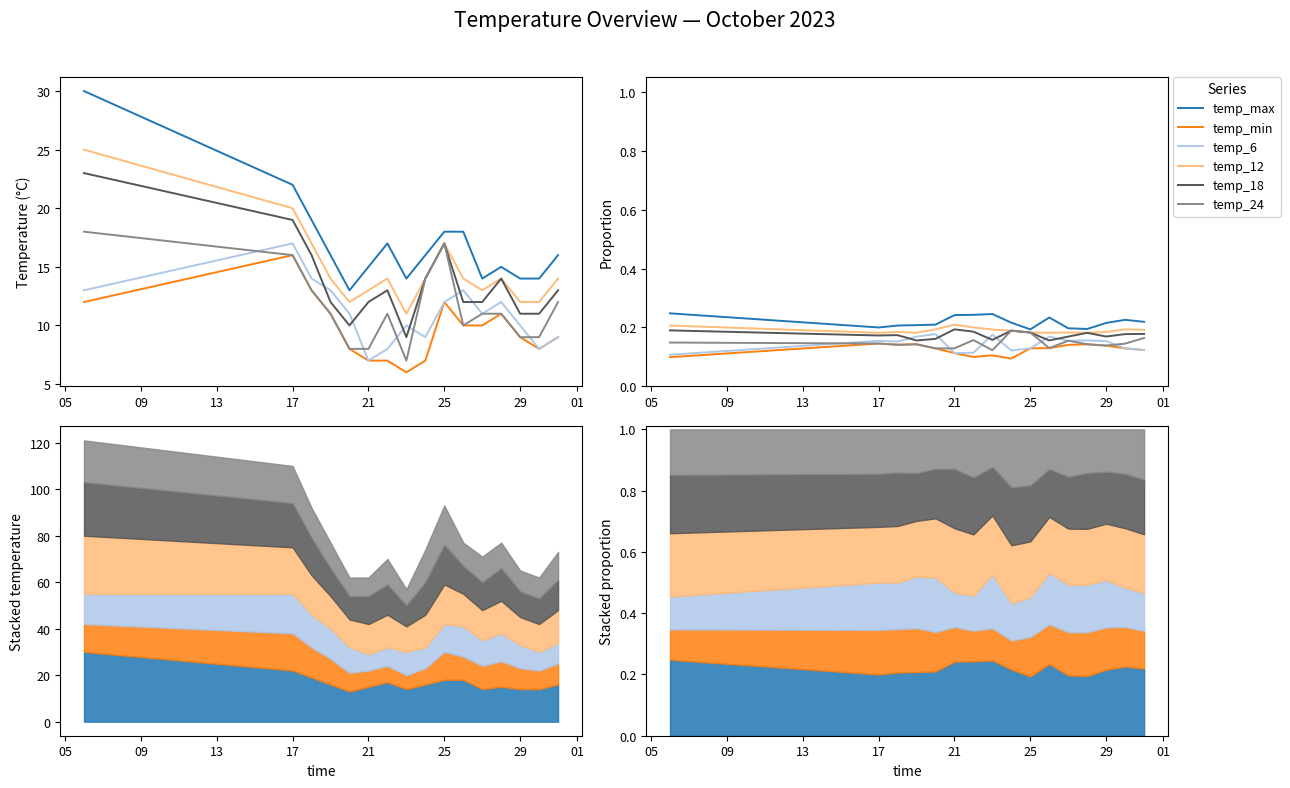

The temp_max series shows 0.1 at 10. True or false?

False